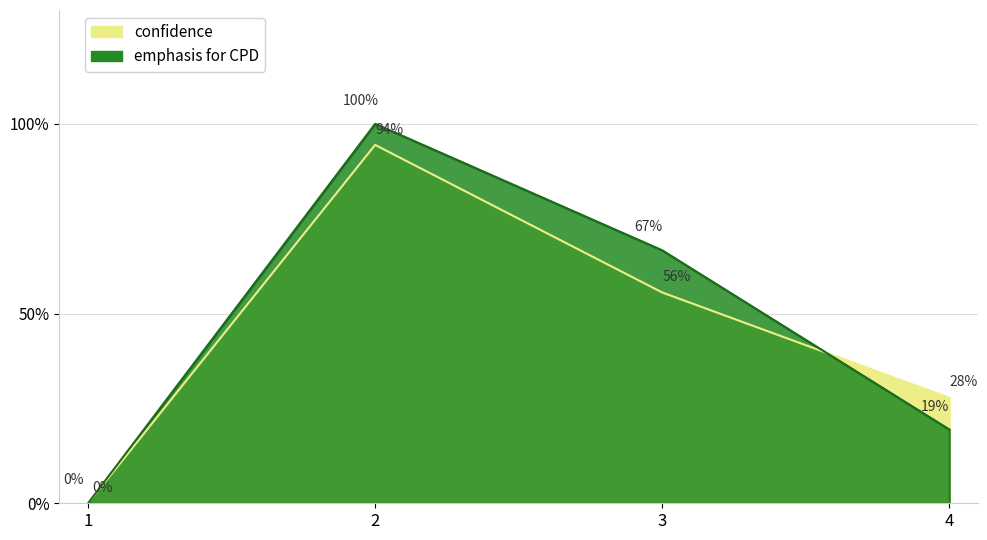

The confidence series shows 27.8 at 4. True or false?

True